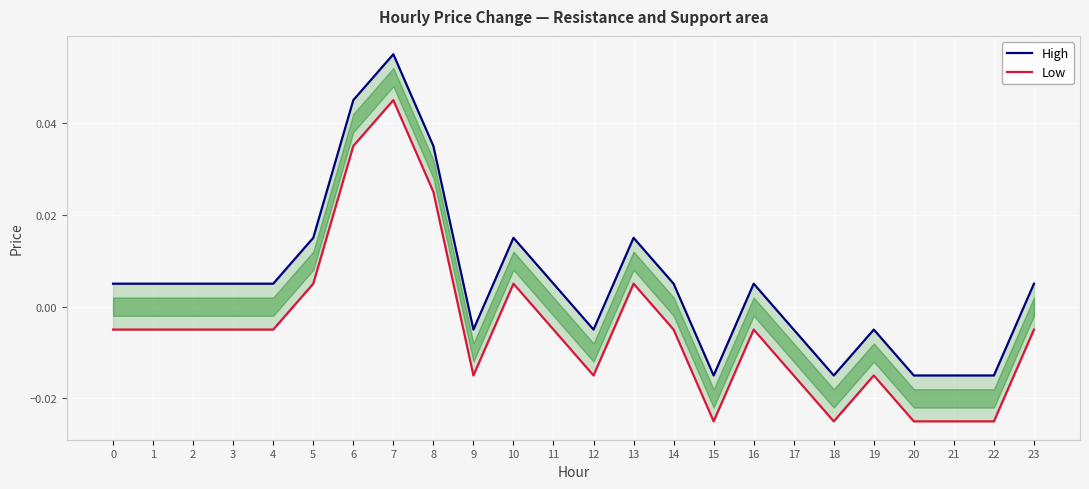

At 10, list the series in order from smallest to largest.

Low, High